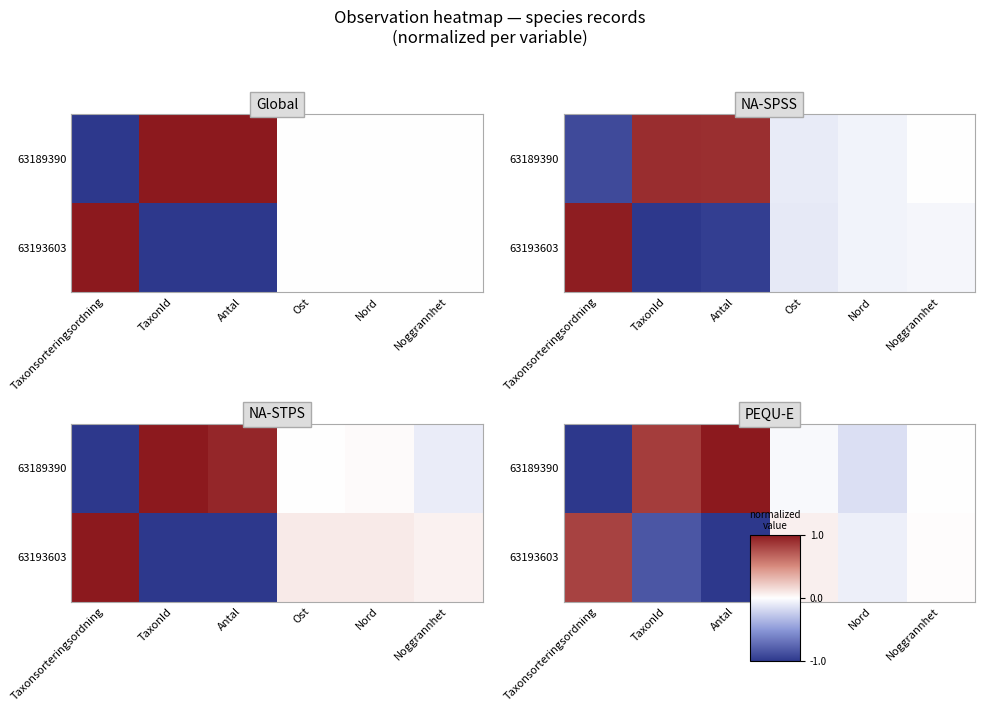

What is the difference between the highest and lowest values at Taxonsorteringsordning?

1.8